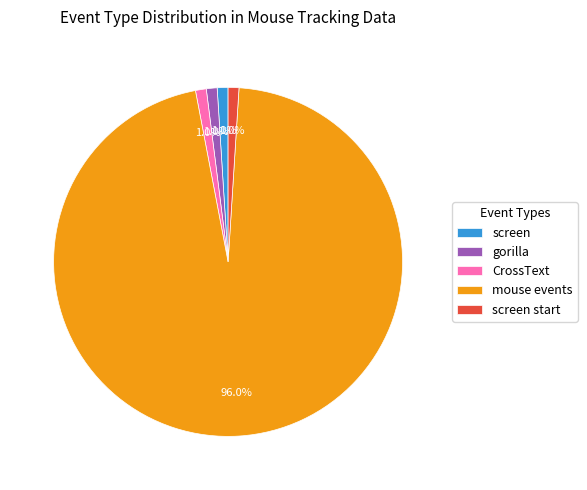

Which slice is the largest?

mouse events